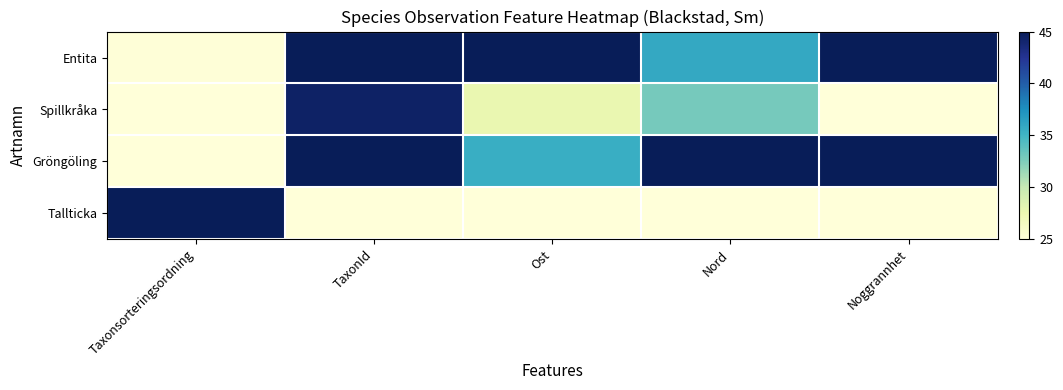

What is the spread (max minus min) of values at TaxonId?

20.0